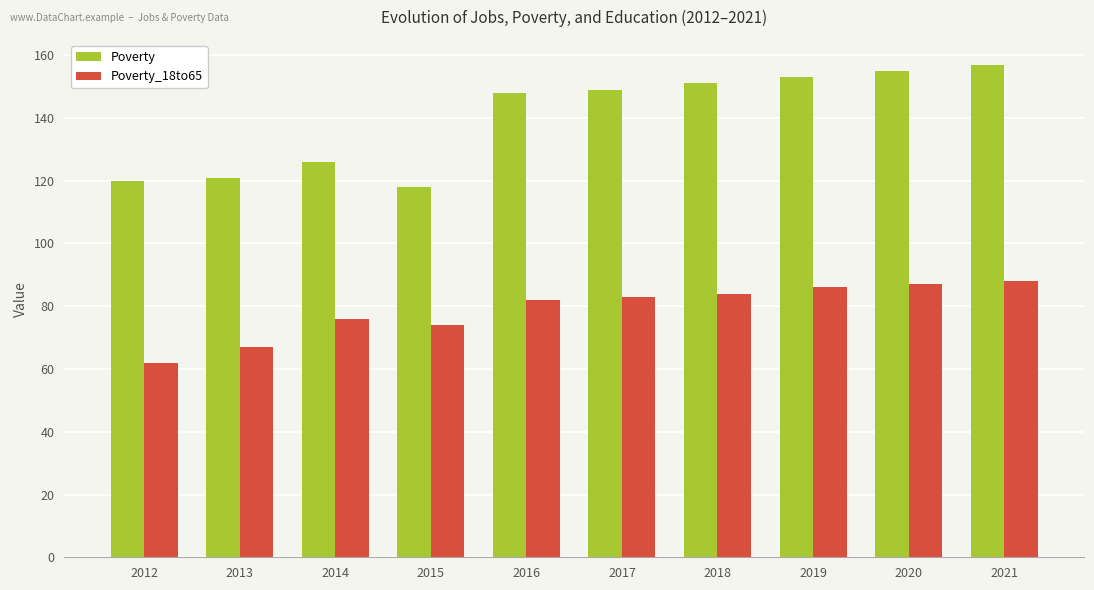

What are all the series names shown in the legend?

Poverty, Poverty_18to65